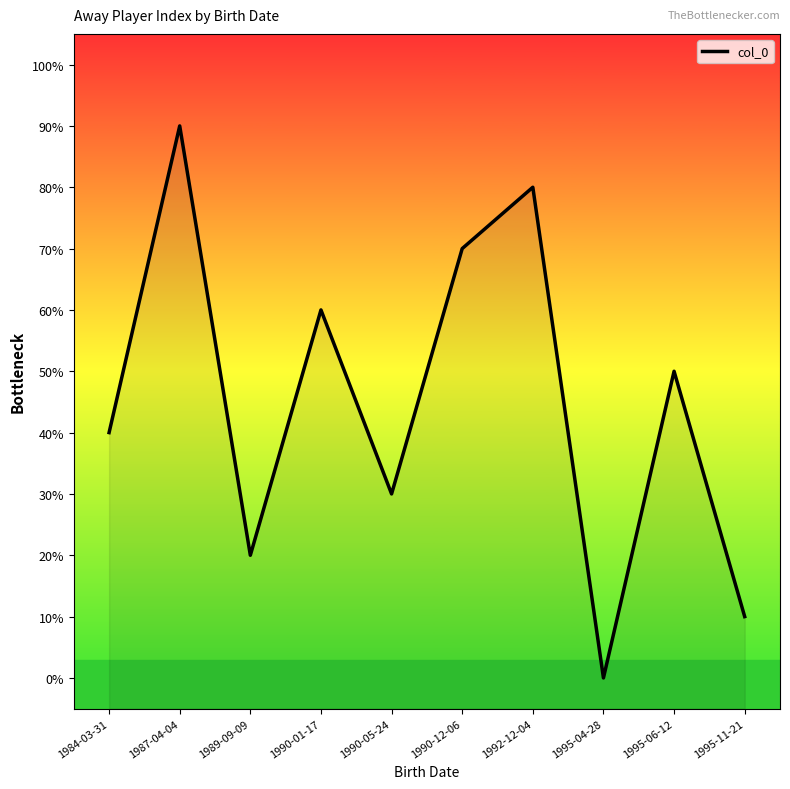

At which category does the data reach its first local peak?

1987-04-04